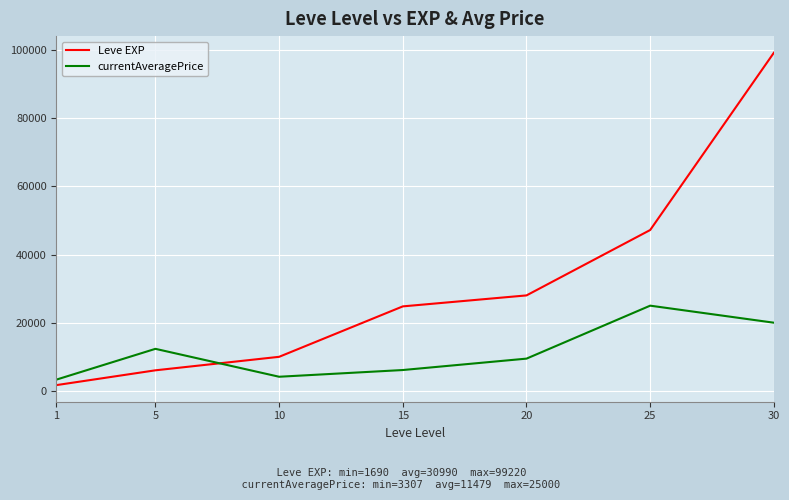

Does the chart have visible grid lines?

Yes